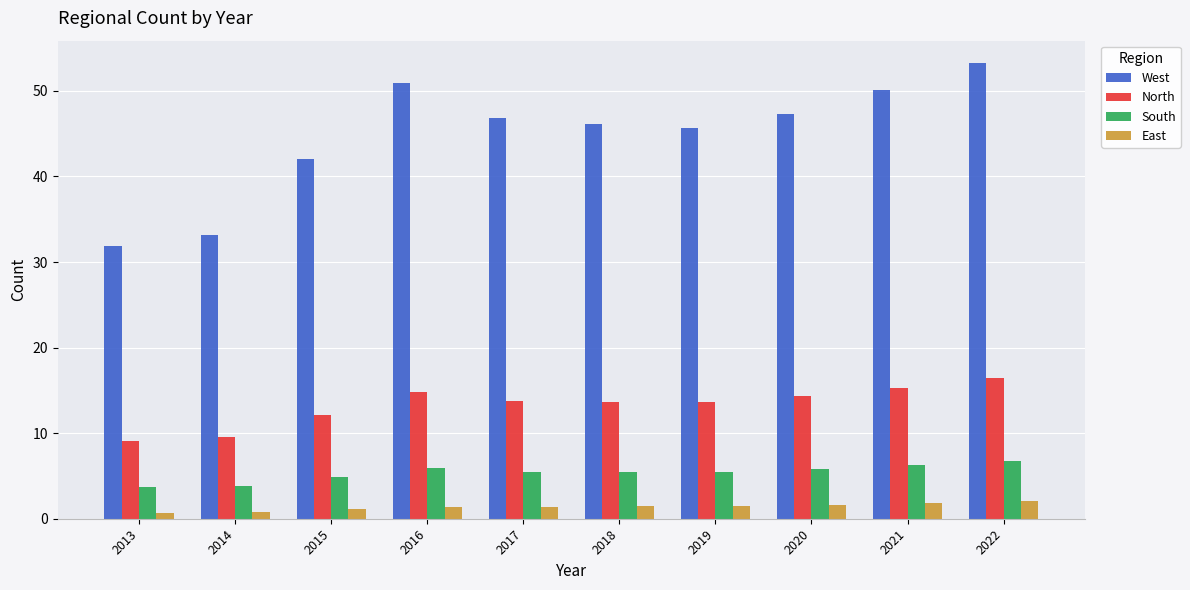

The value of South at 2016 is 9.7. True or false?

False